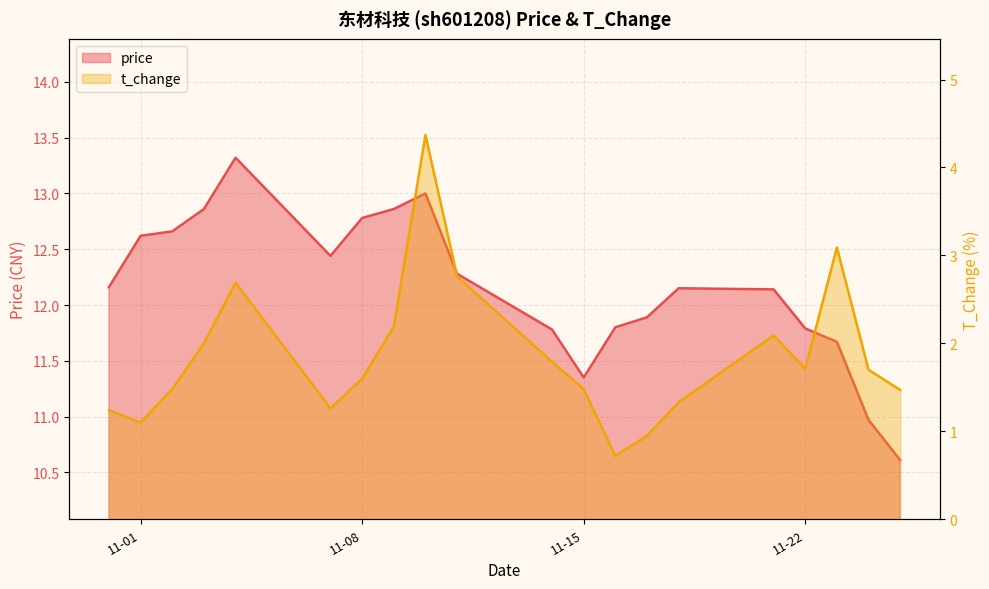

True or false: t_change and price intersect in this chart.

False